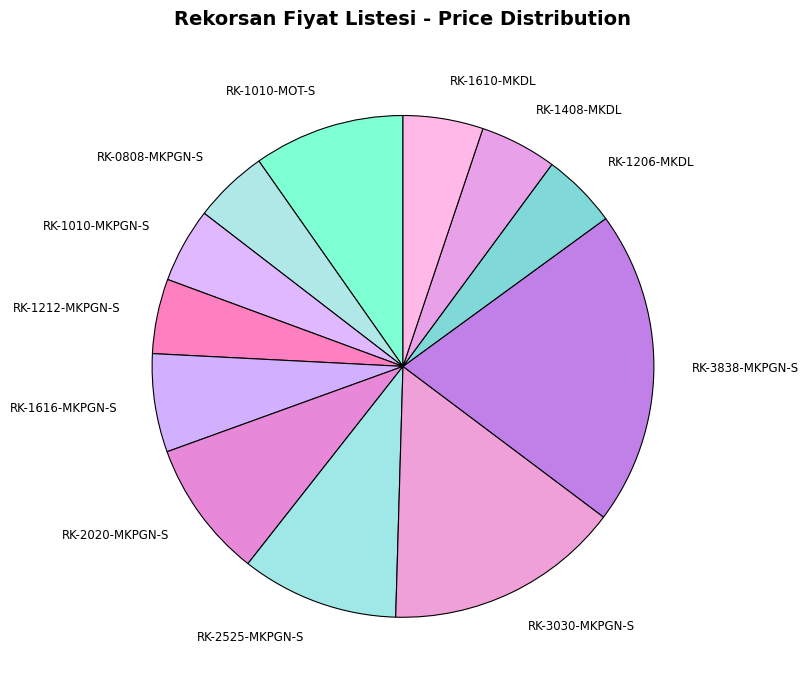

Combined, do RK-1616-MKPGN-S and RK-1610-MKDL account for over 50%?

No